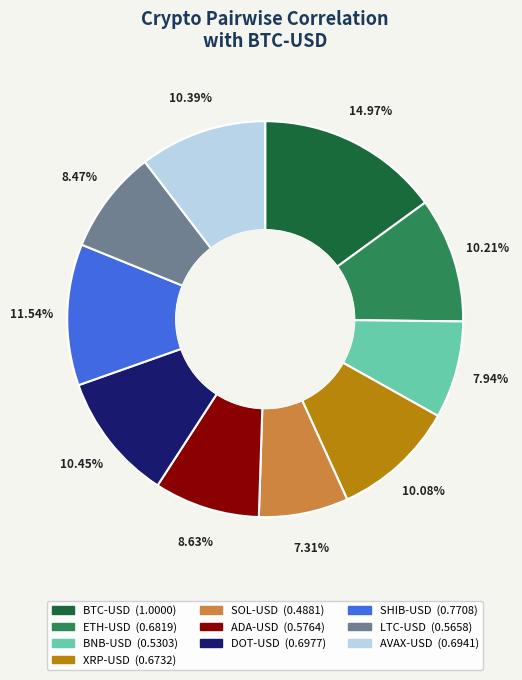

Does ETH-USD account for over 50% of the chart?

No